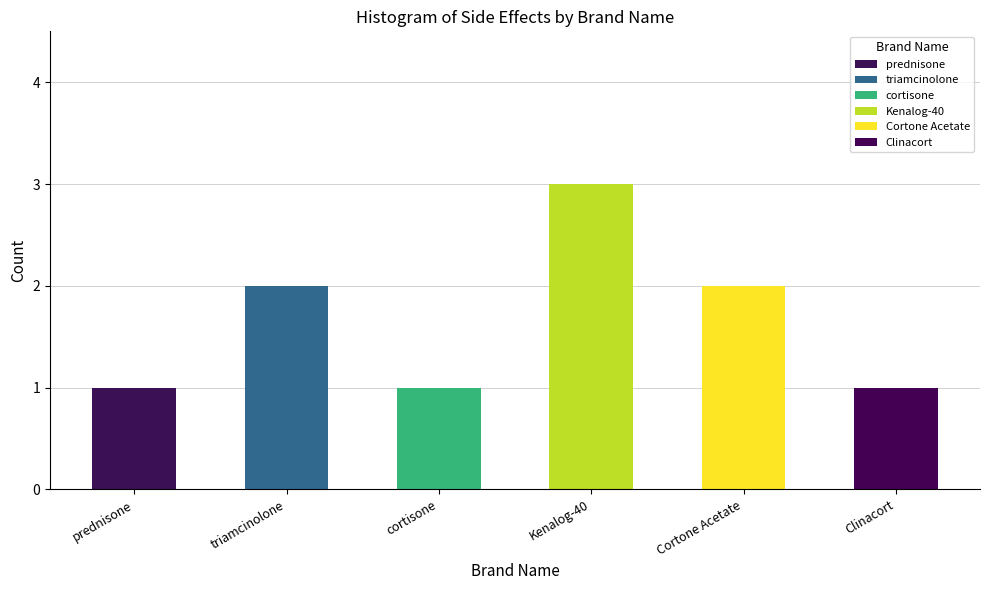

Reading left to right, what are all the values shown in this chart?

1	2	1	3	2	1